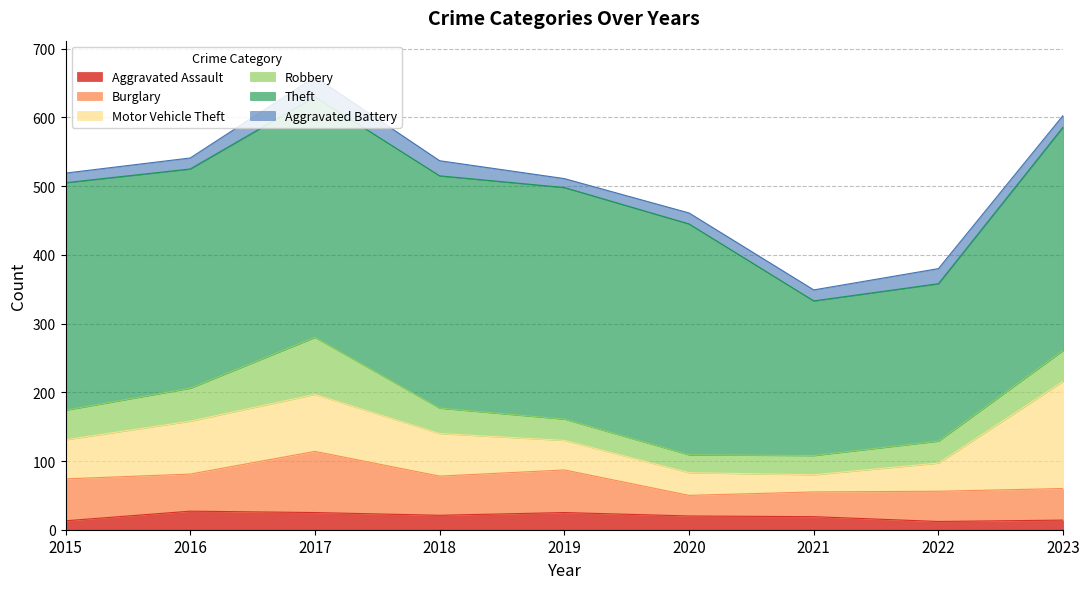

How many interior local valleys does the Burglary series have?

3